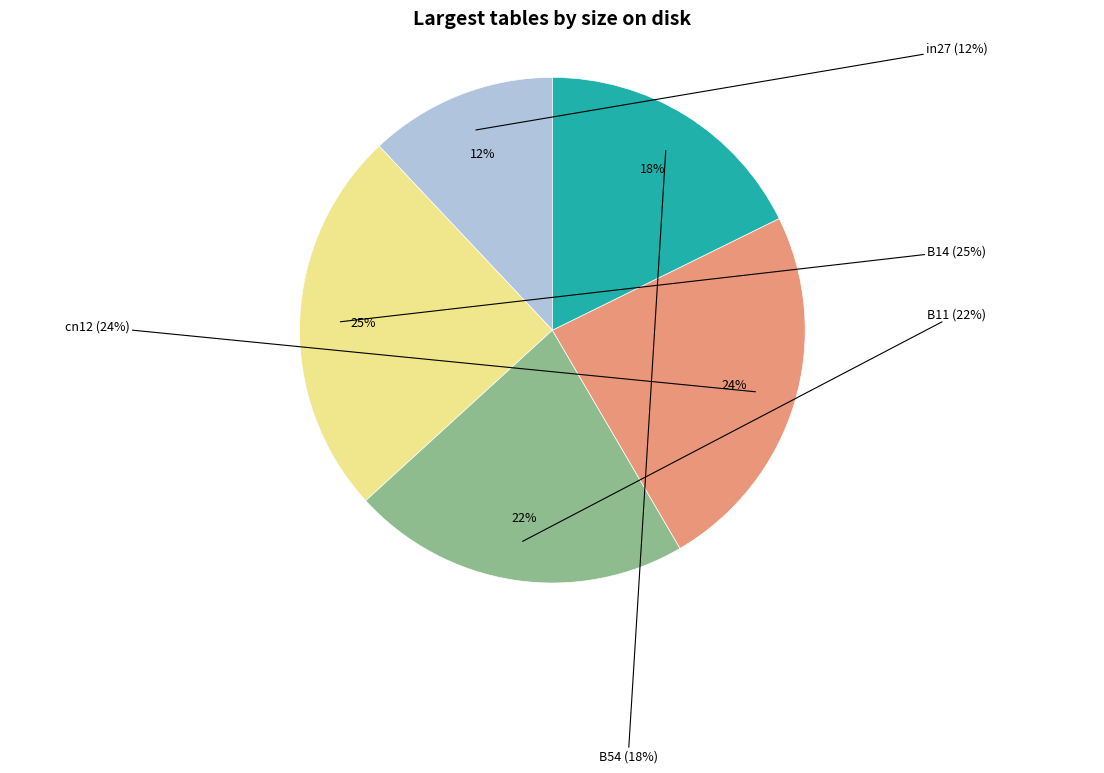

How many segments does this pie chart have?

5